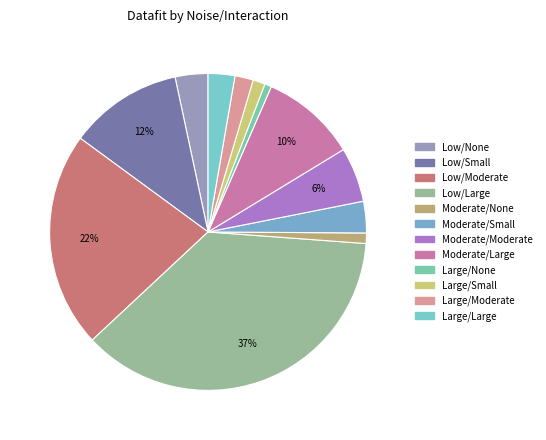

How many segments does this pie chart have?

12